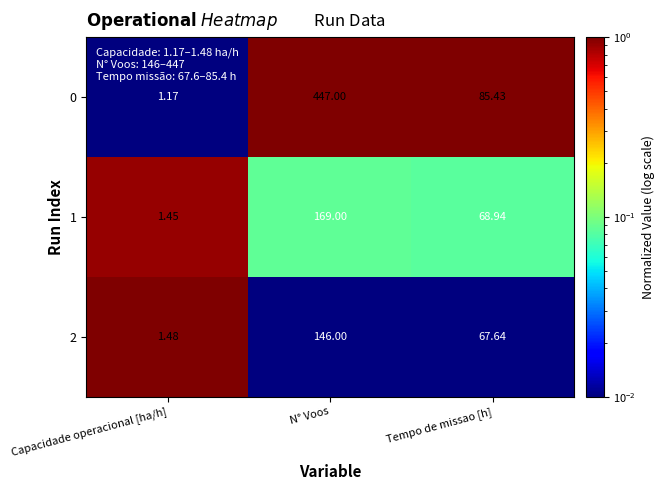

Is the value of 2 at N° Voos greater than the value of 0 at Capacidade operacional [ha/h]?

Yes